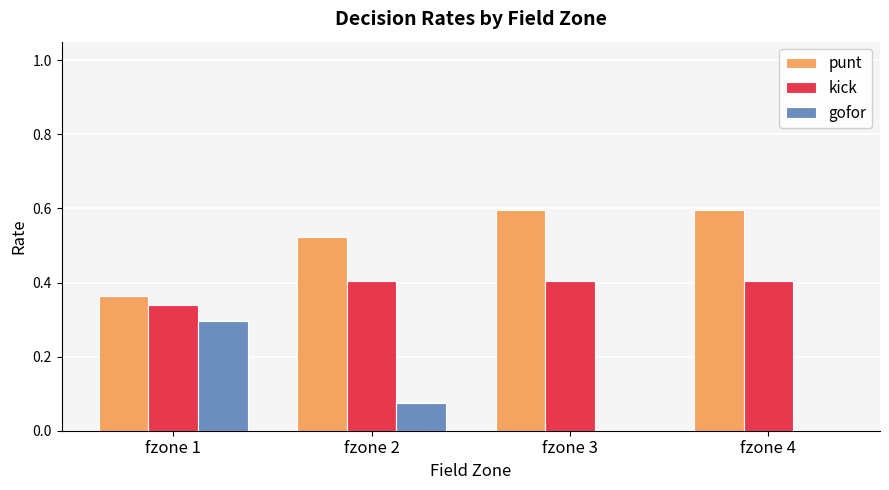

At which label is kick closest to 0?

fzone 1